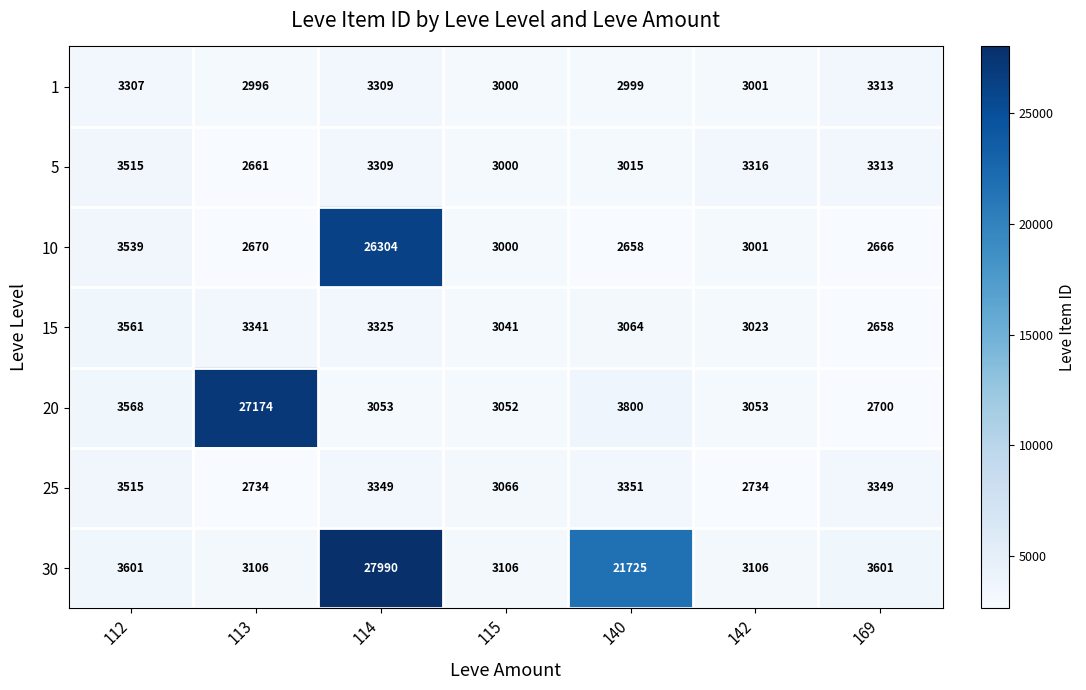

Which series changed the most between 115 and 169?

30